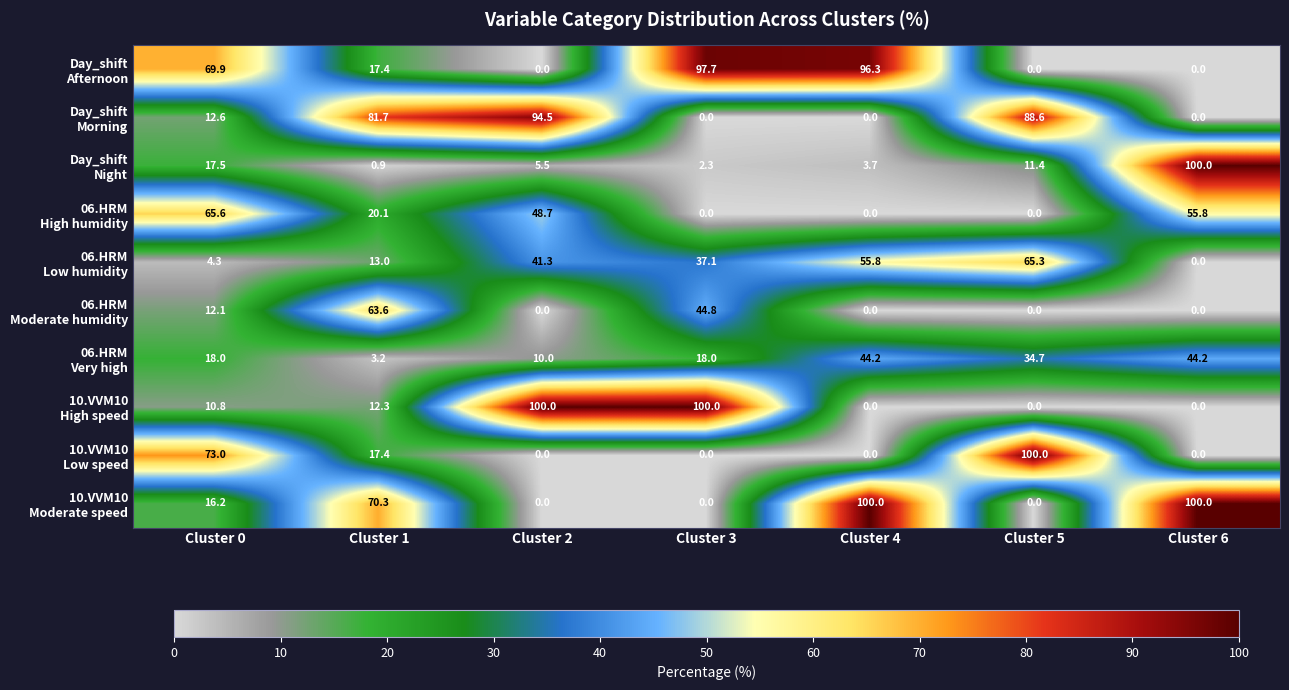

What is the spread (max minus min) of values at Cluster 5?

100.0